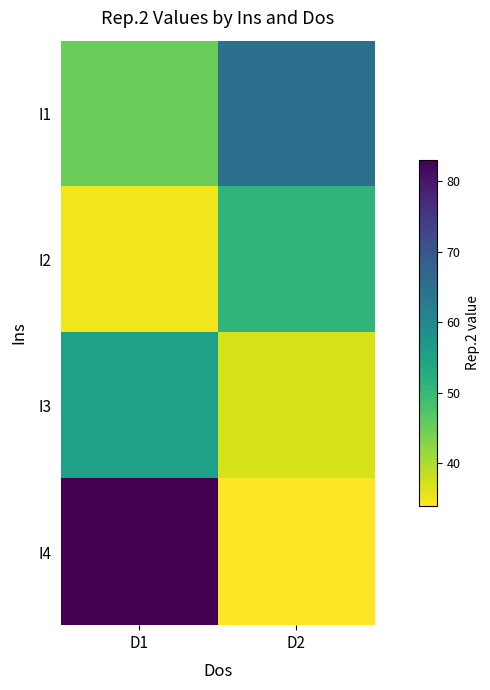

Reading left to right, transcribe all the data shown in this chart.

I1: D1=45	D2=65
I2: D1=35	D2=51
I3: D1=55	D2=37
I4: D1=83	D2=34